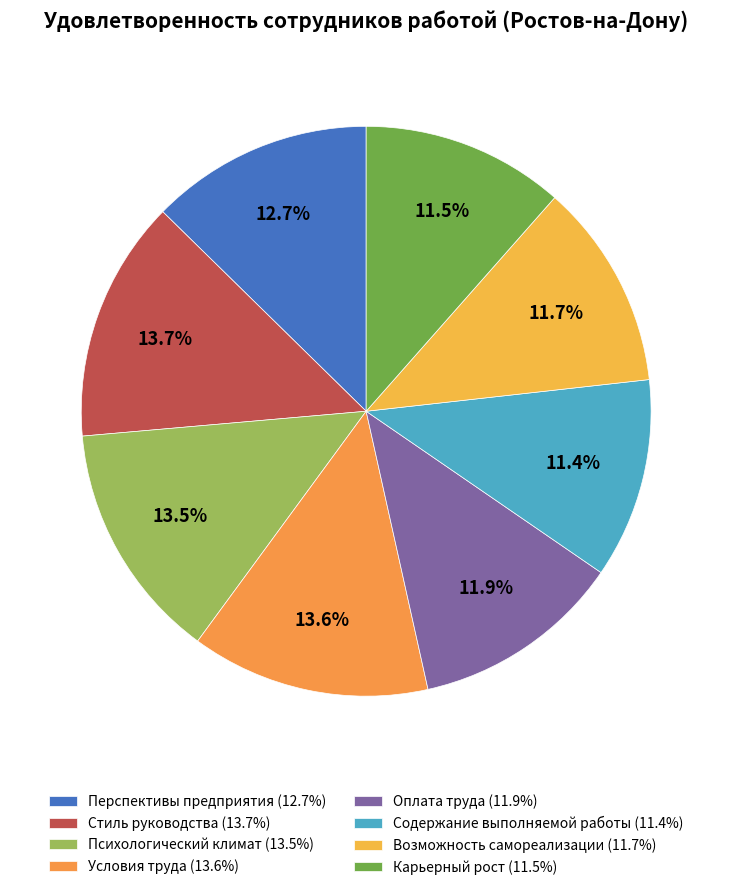

How many segments does this pie chart have?

8